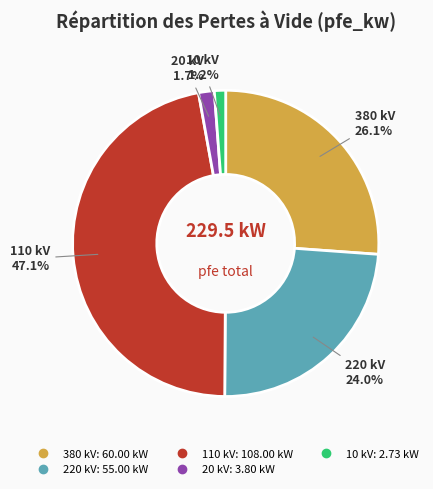

To the nearest percent, what is the difference between the largest and smallest slice percentages?

46%